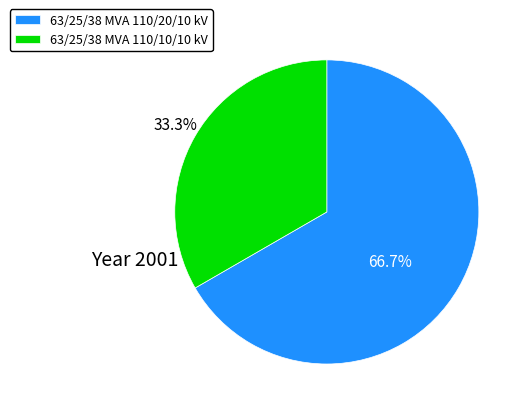

Is there any slice that represents more than half of the pie?

Yes